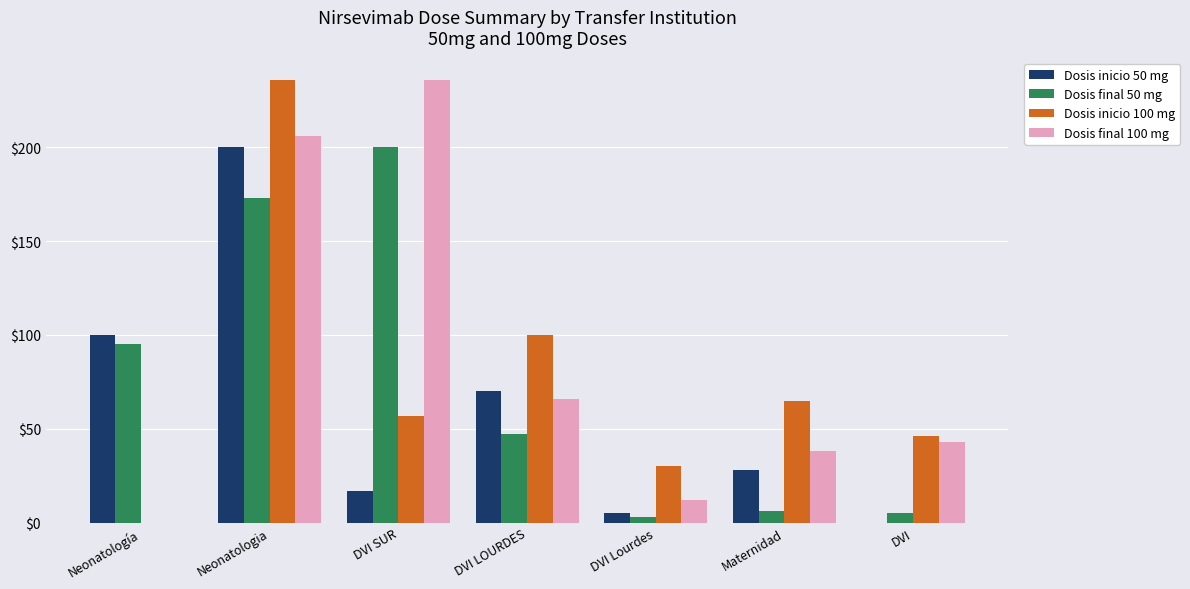

Reading left to right, what are all the values shown in this chart?

Dosis inicio 50 mg: 100	200	17	70	5	28	0
Dosis final 50 mg: 95	173	200	47	3	6	5
Dosis inicio 100 mg: 0	236	57	100	30	65	46
Dosis final 100 mg: 0	206	236	66	12	38	43